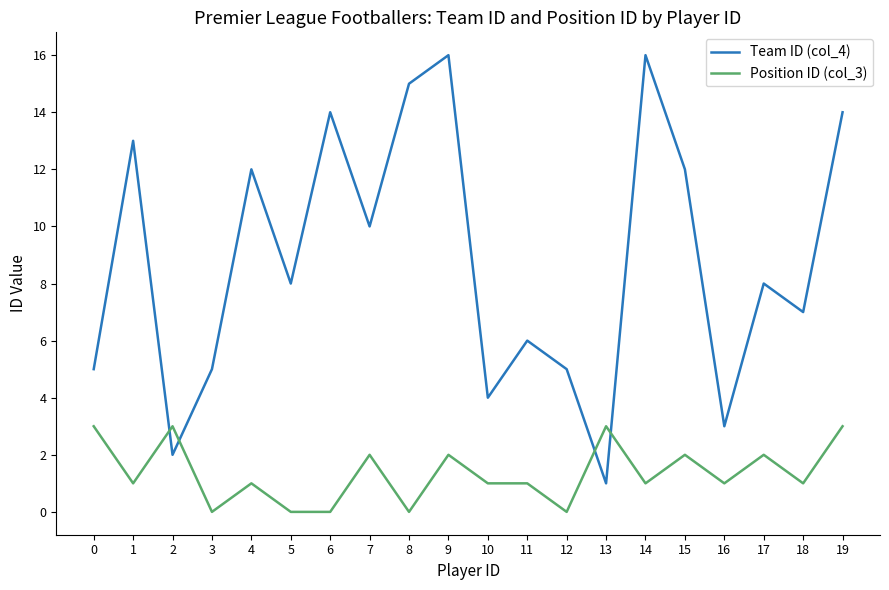

The Team ID (col_4) series shows 21 at 14. True or false?

False